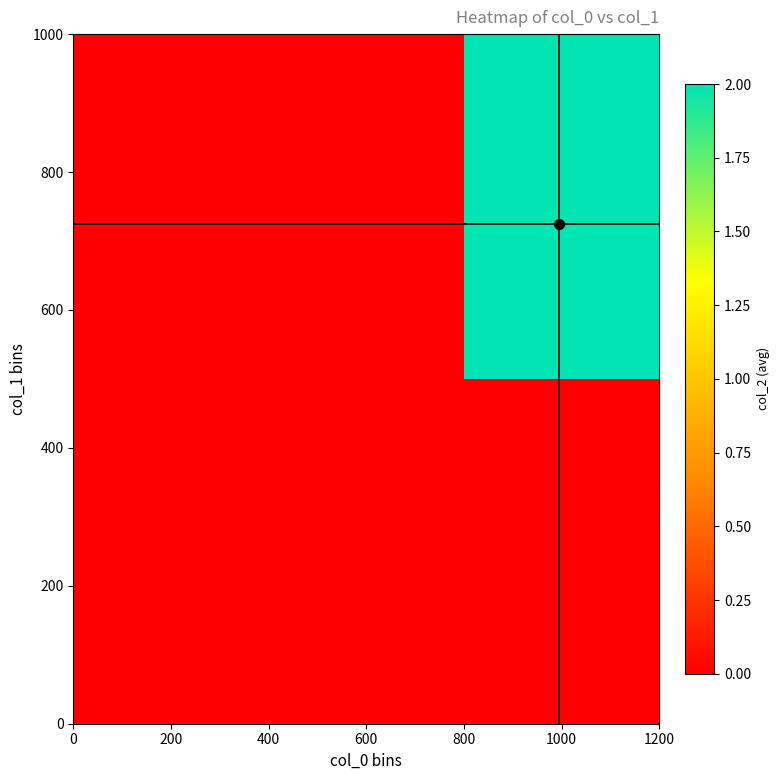

How many distinct data groups are displayed?

6